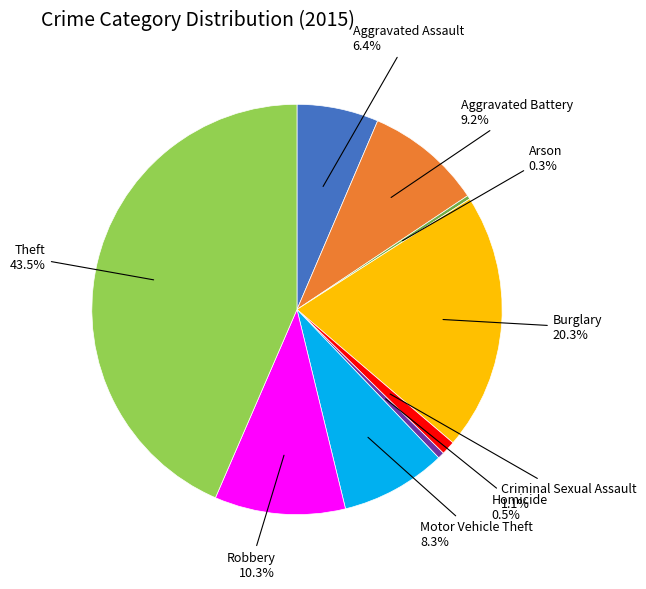

Does any single category account for the majority?

No